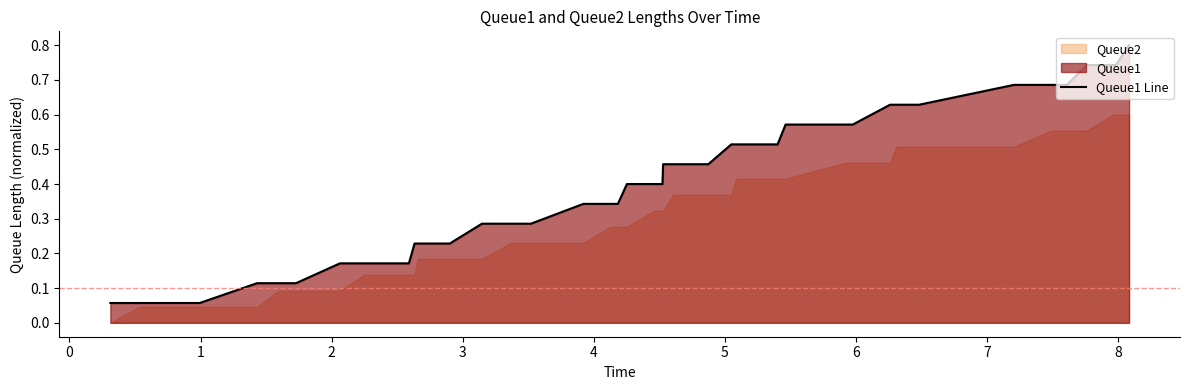

What is the maximum value for Queue1 Line?

0.8